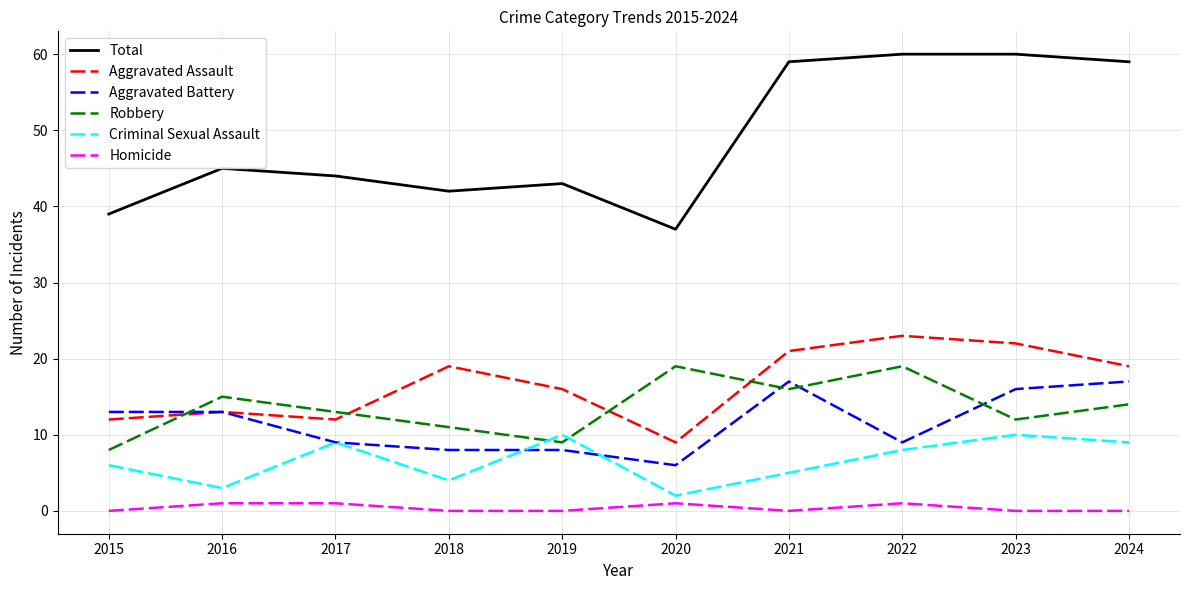

What is the average value of the Criminal Sexual Assault series?

7